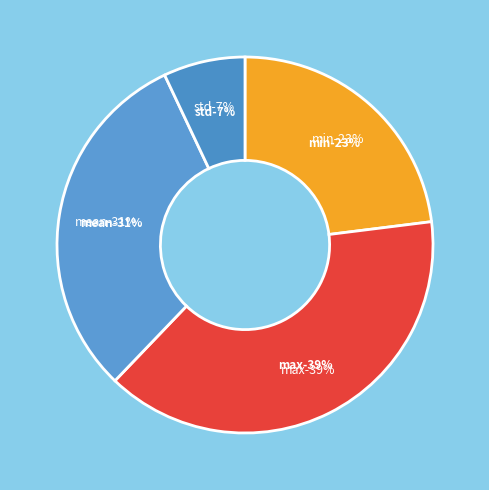

How many segments does this pie chart have?

4